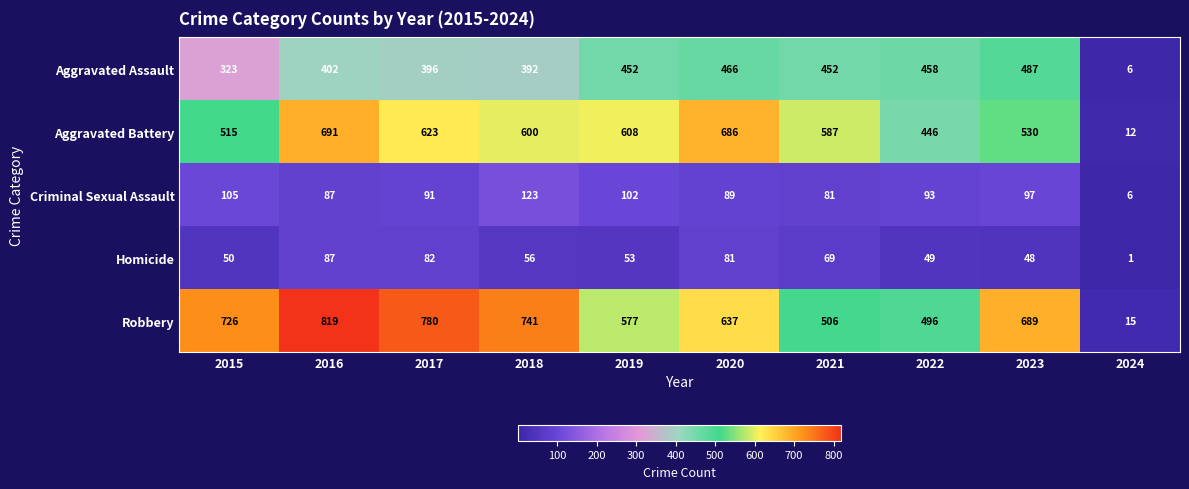

What is the approximate value of Criminal Sexual Assault at 2018?

123